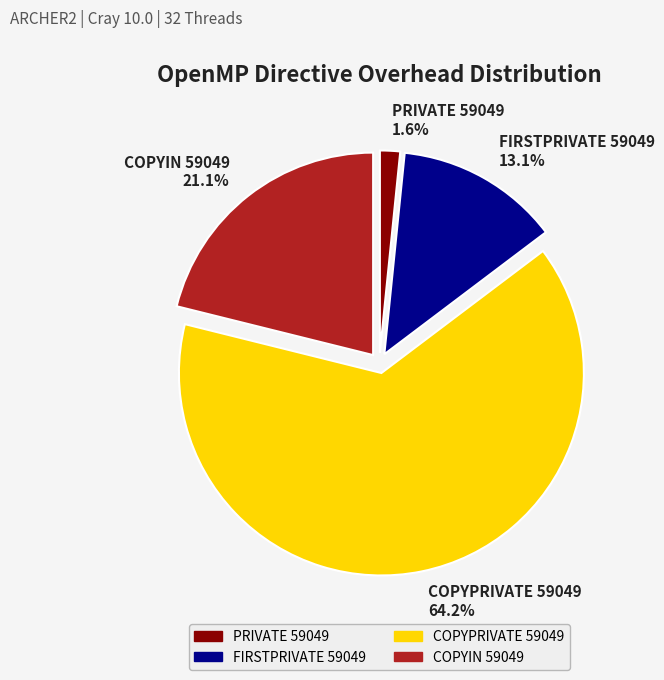

Approximately how many times larger is the value at COPYIN 59049 compared to COPYPRIVATE 59049?

0.3